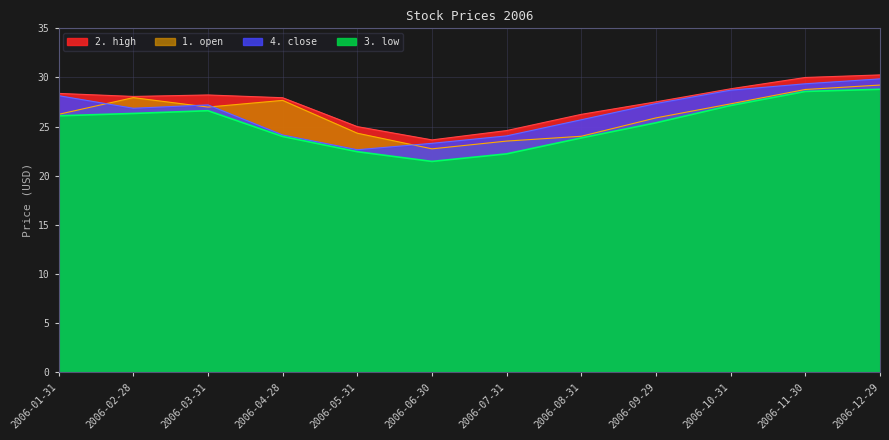

Is the value of 1. open at 2006-01-31 greater than the value of 3. low at 2006-10-31?

No